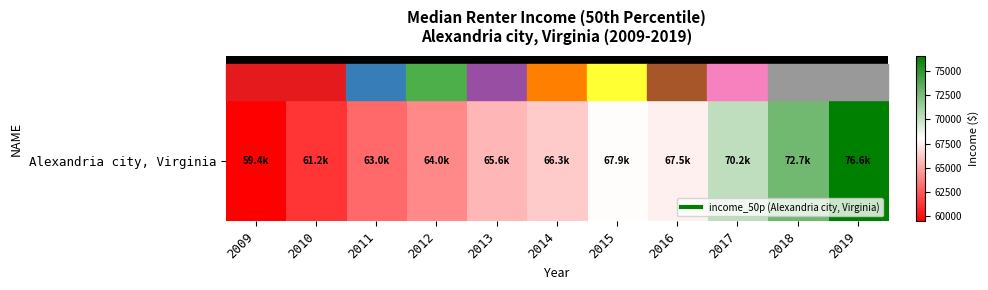

Reading right to left, list all the values displayed in this chart.

76612.6	72746.7	70182.8	67540.5	67923.2	66274.8	65561.4	64021.5	62992.0	61206.4	59429.7